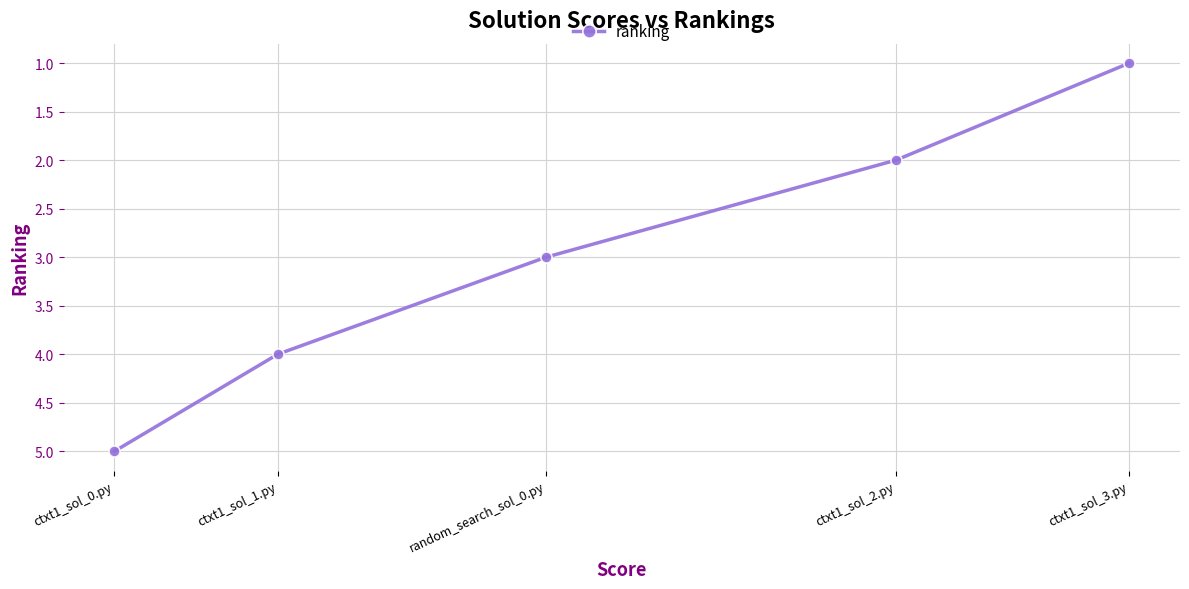

The chart shows a value of 2 at ctxt1_sol_2.py. True or false?

True